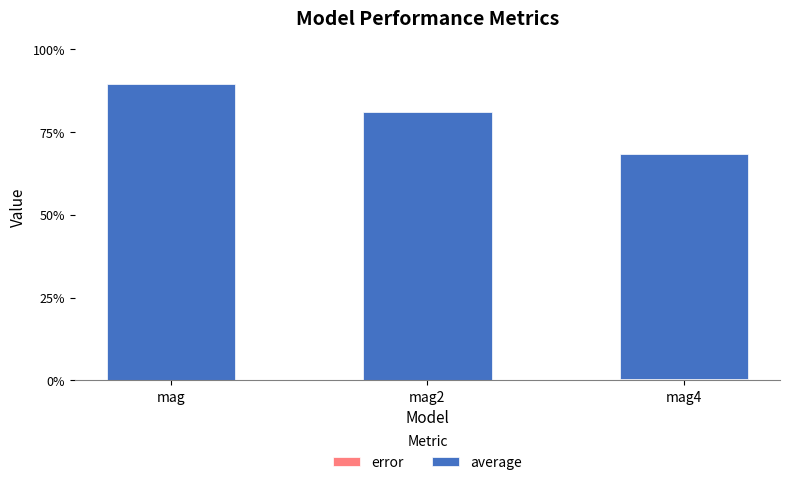

Does the chart contain stacked bars?

Yes